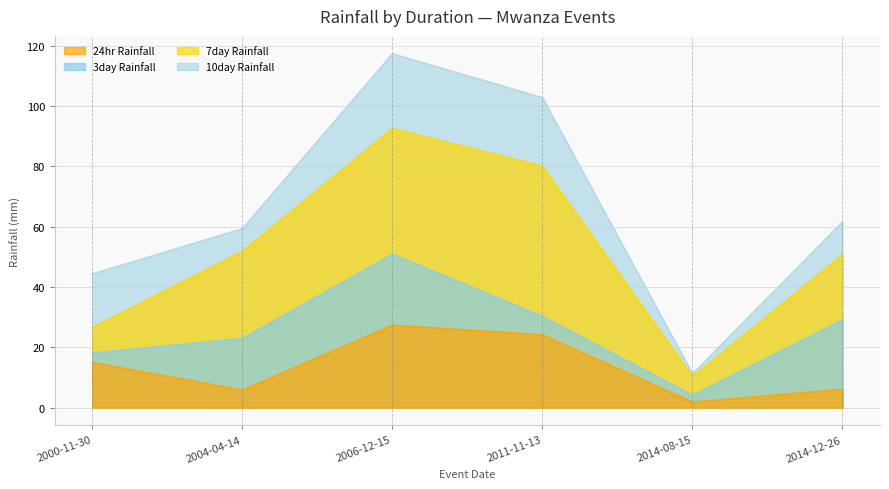

What is the total value across all series at 2006-12-15?

288.2